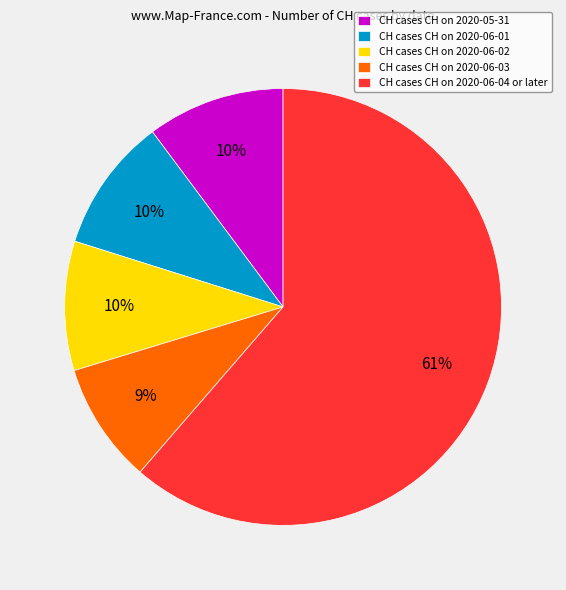

Which has a higher value, CH cases CH on 2020-06-04 or later or CH cases CH on 2020-06-02?

CH cases CH on 2020-06-04 or later